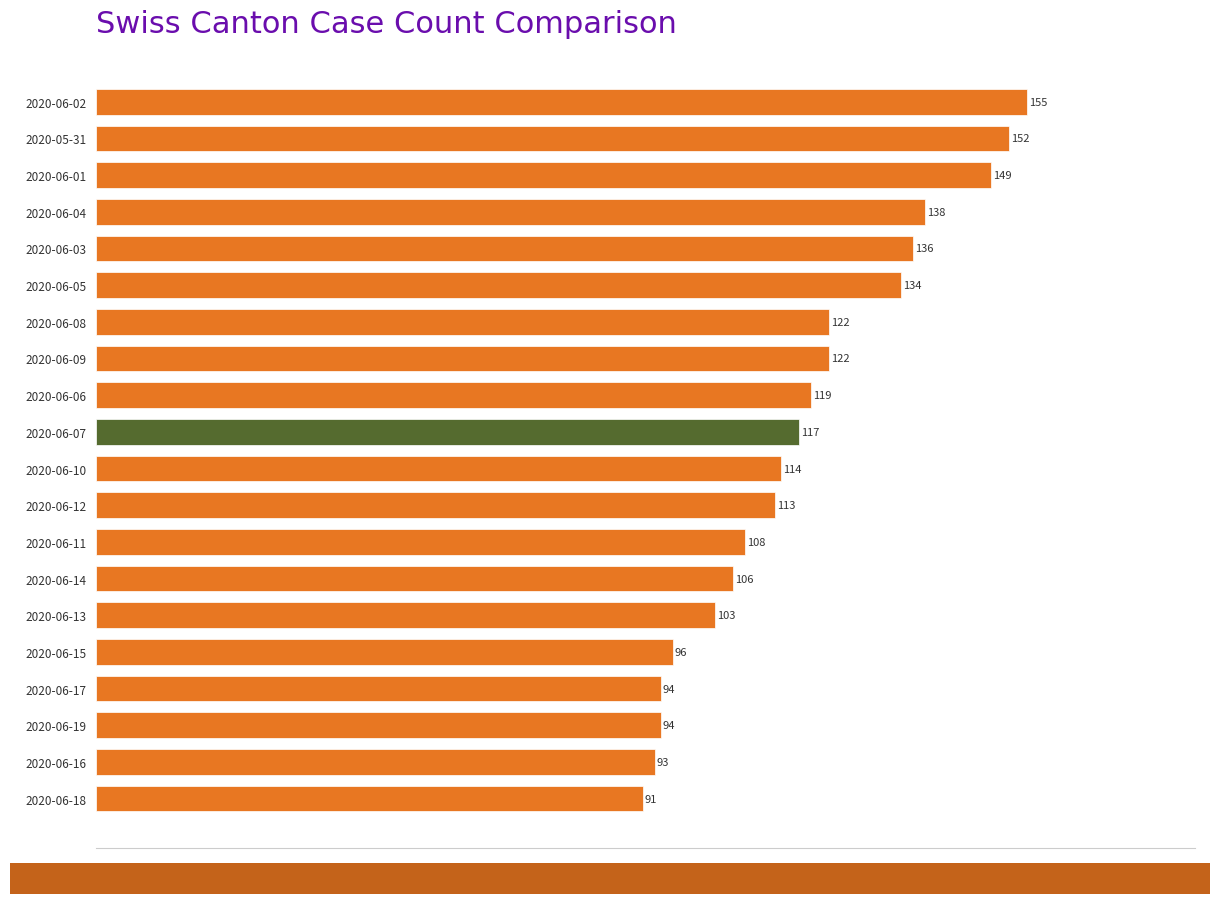

What is the smallest value displayed?

91